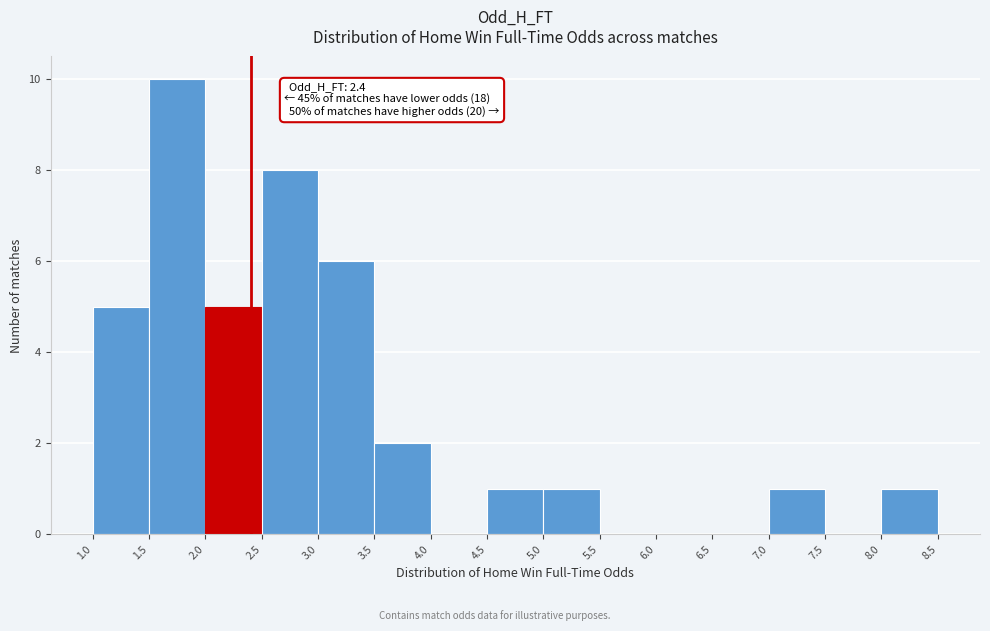

Which range on the x-axis has the tallest bar?

1.5 to 2.0